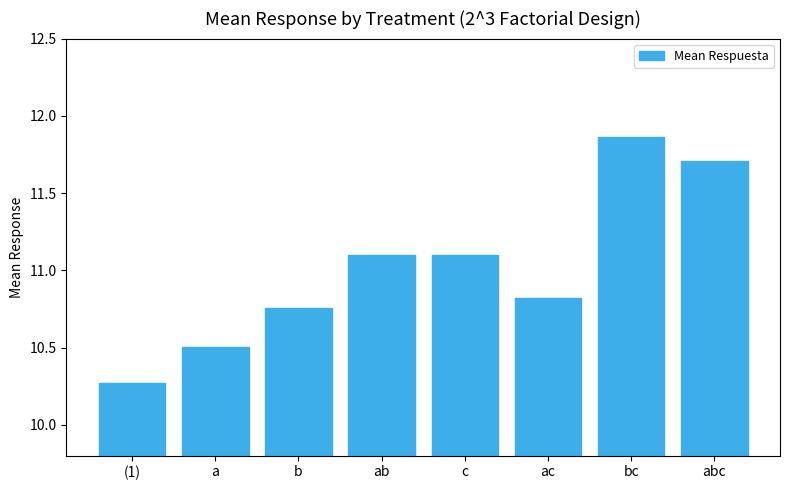

Where does the data first go above 11?

ab